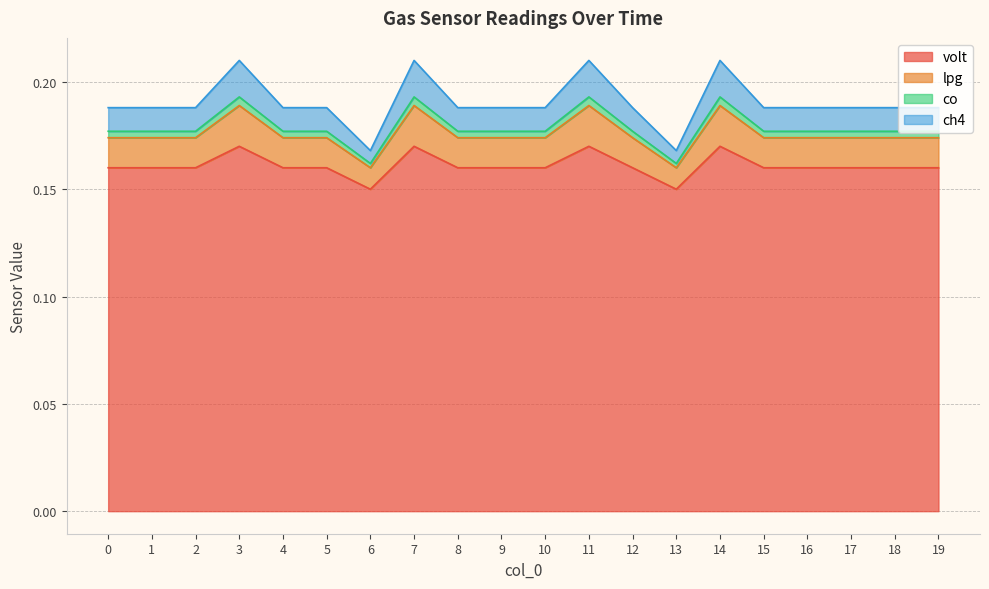

True or false: ch4 and lpg cross at least once.

False